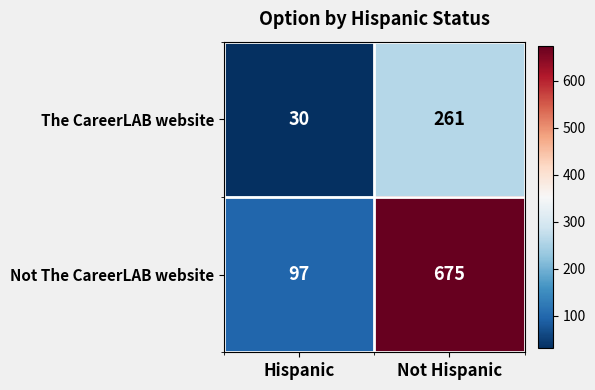

Which series changed the most between Hispanic and Not Hispanic?

Not The CareerLAB website